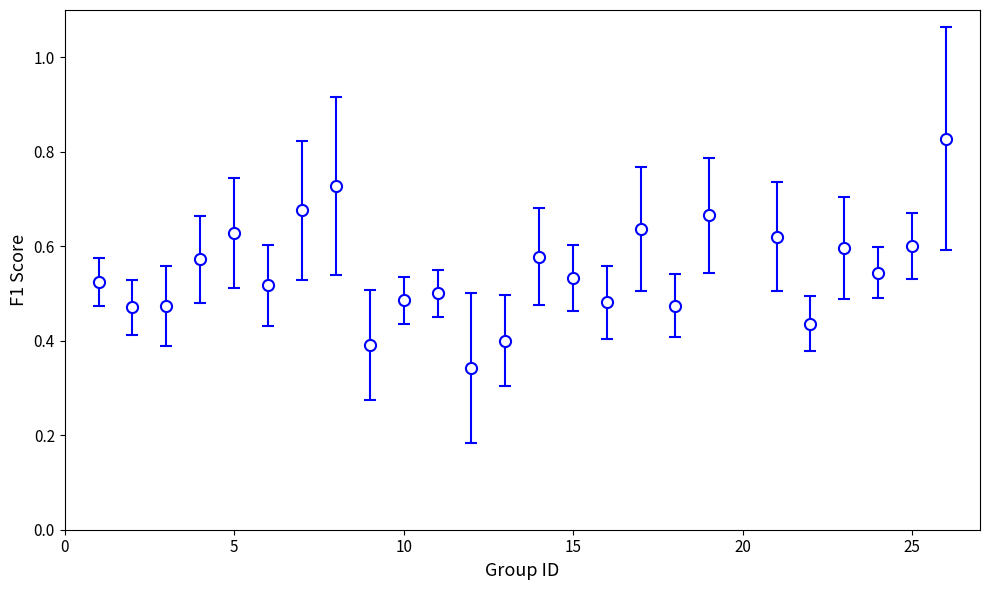

How many values are between 0 and 1?

25